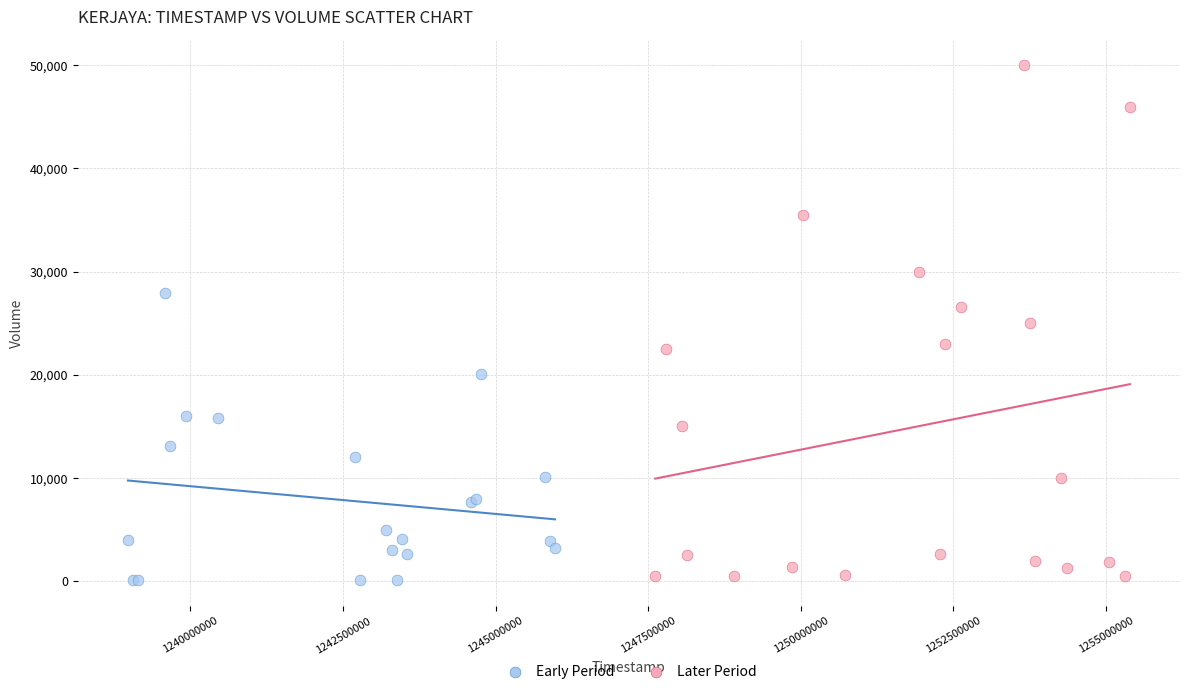

Which series contains the highest Y value?

Later Period